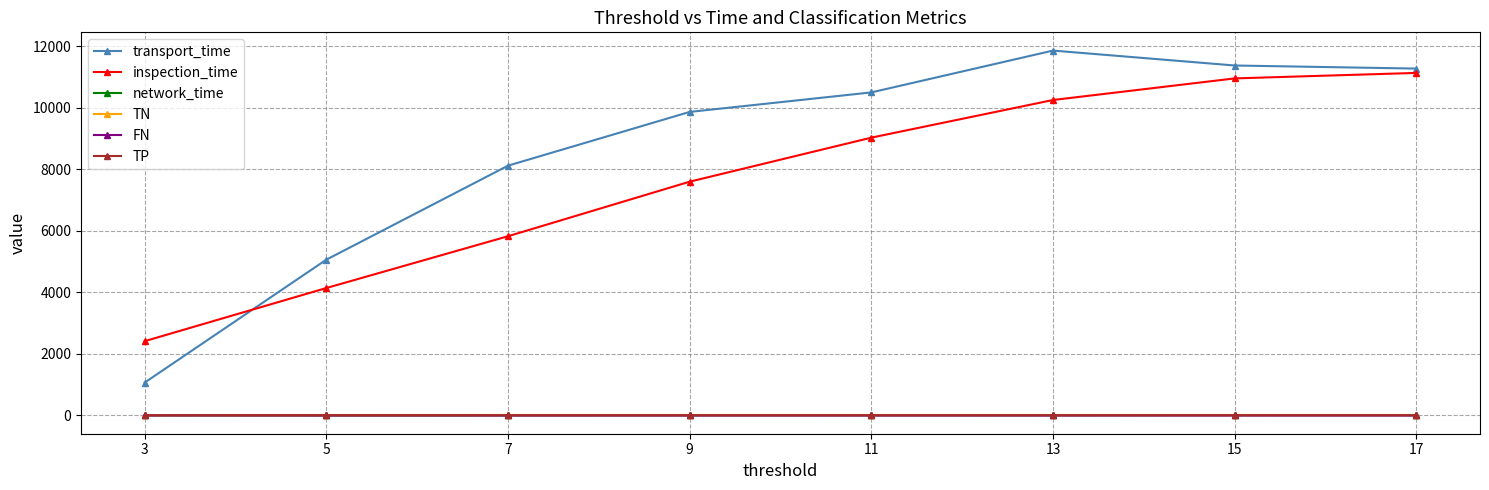

How many interior local peaks does the transport_time series have?

1